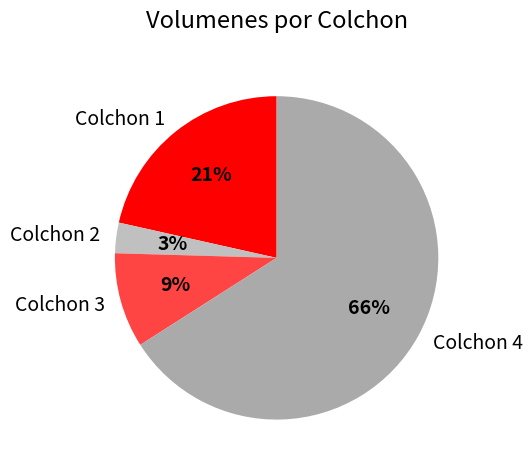

Which slice represents more than half of the pie?

Colchon 4